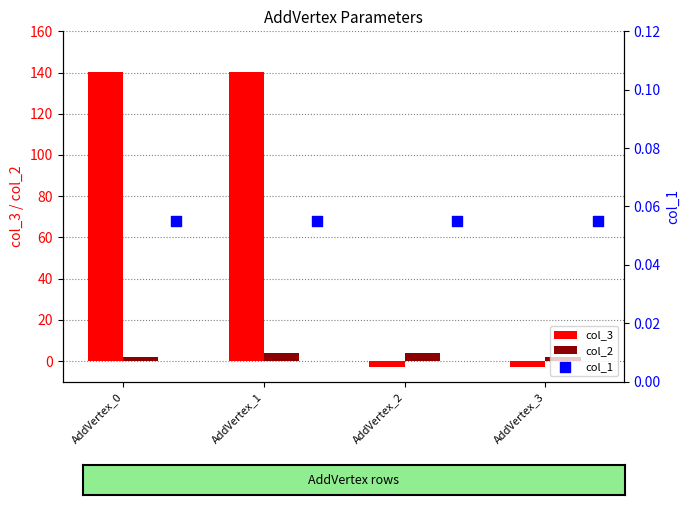

At how many categories does at least one series exceed 39?

2